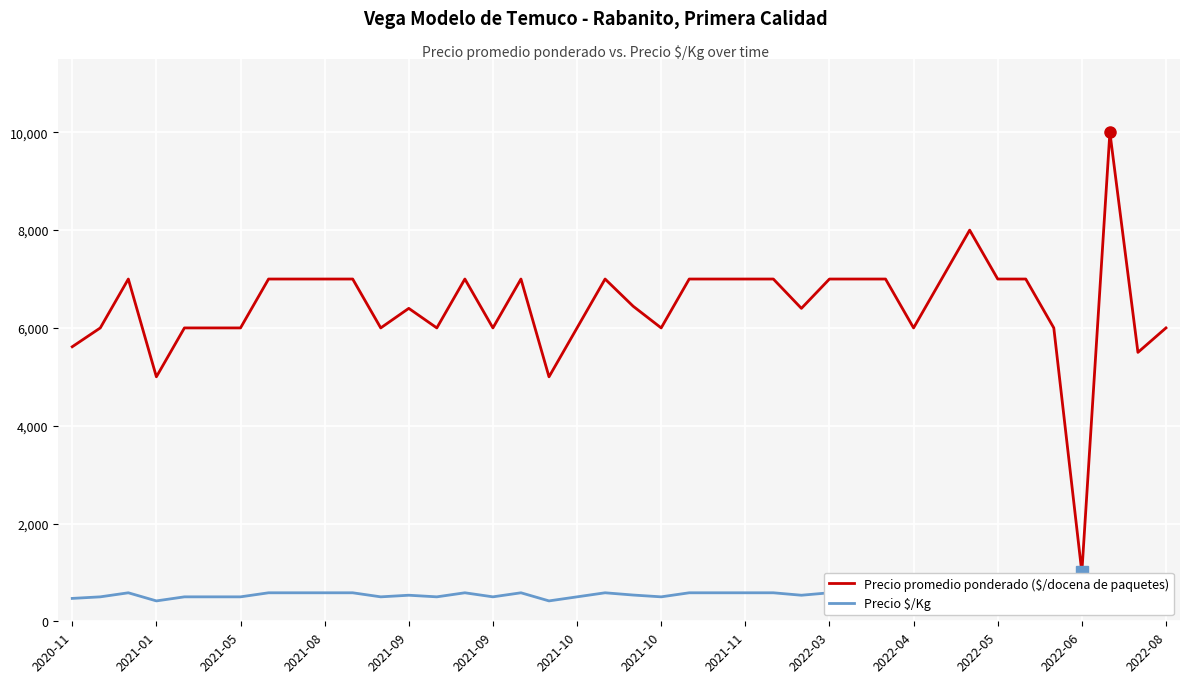

Which series has the largest total across all categories?

Precio promedio ponderado ($/docena de paquetes)